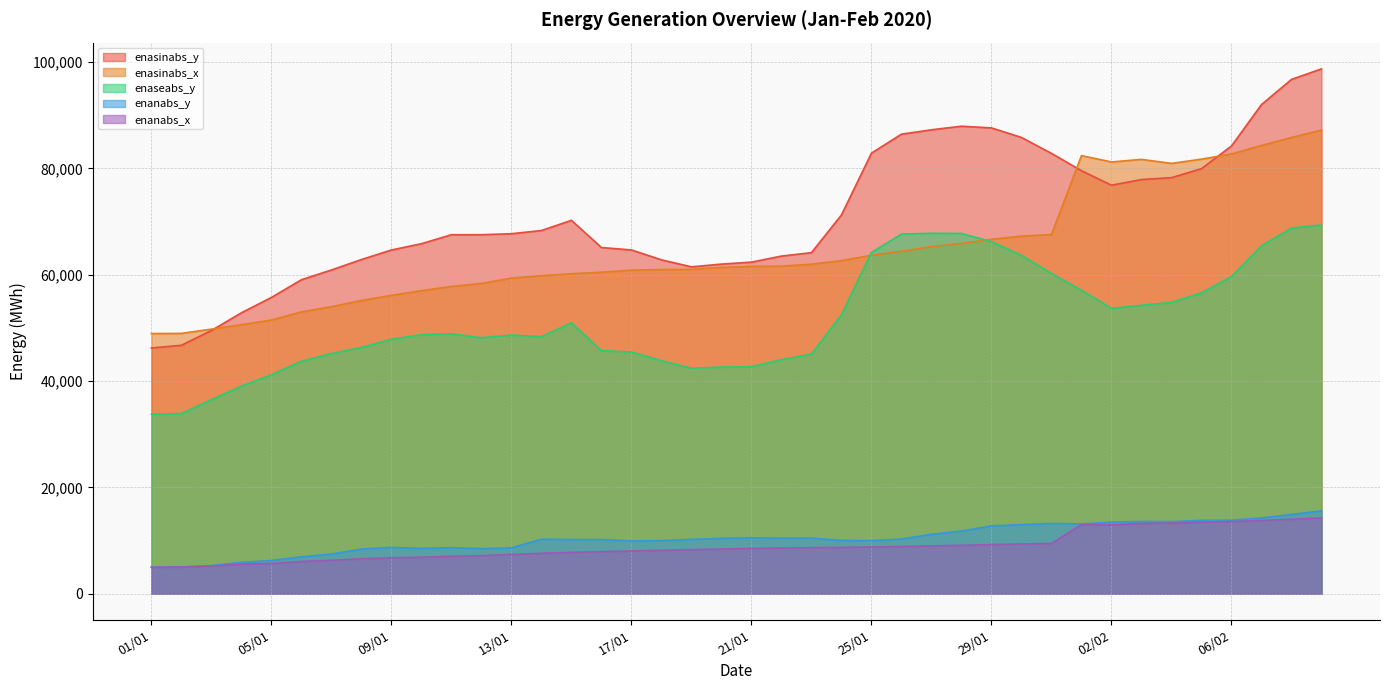

What is the label of the 37th point from the right?

04/01